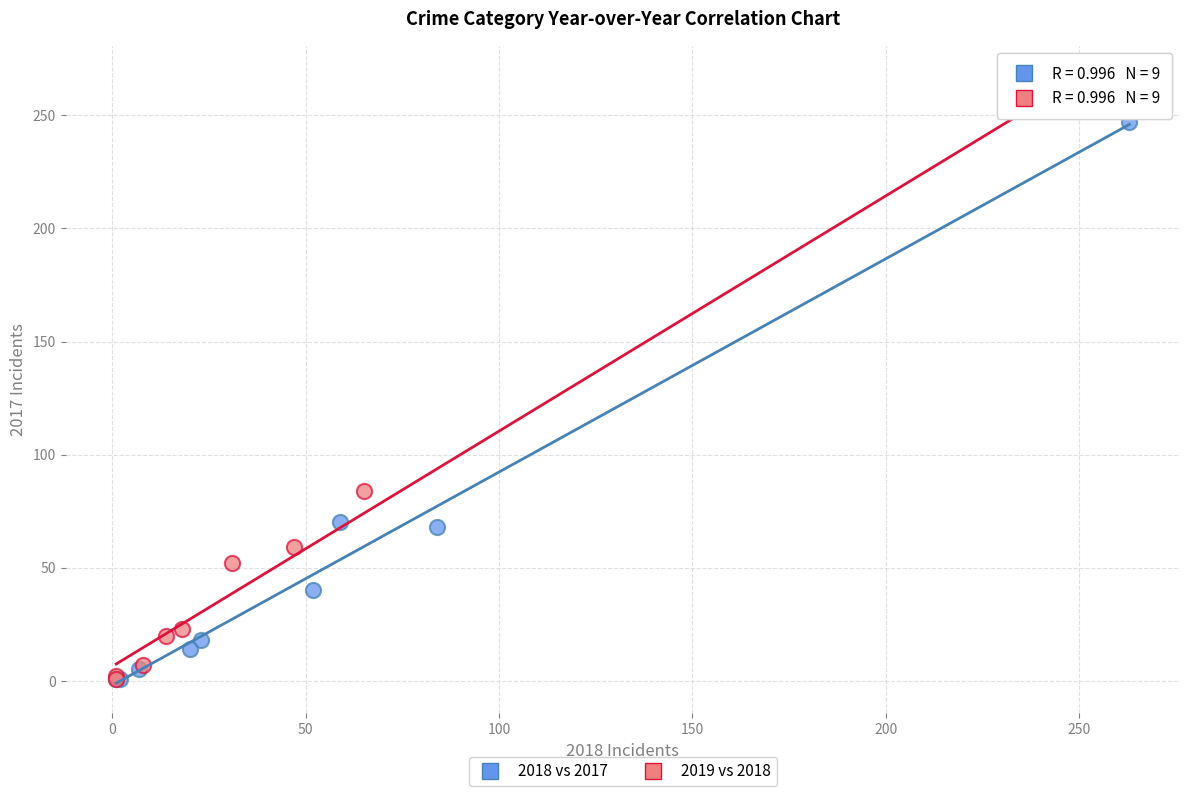

Which series has the largest Y range (max minus min)?

2019 vs 2018